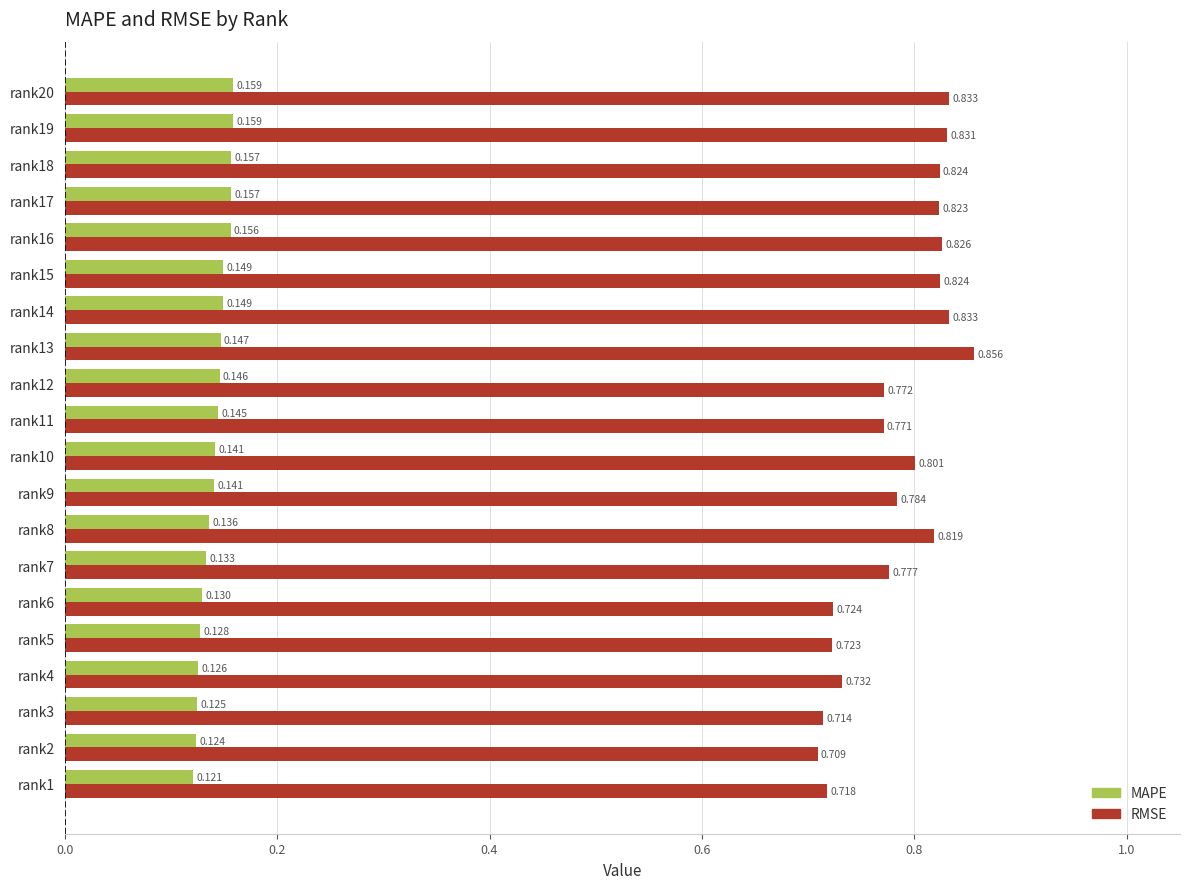

List the series in order of their peak value, highest first.

RMSE, MAPE